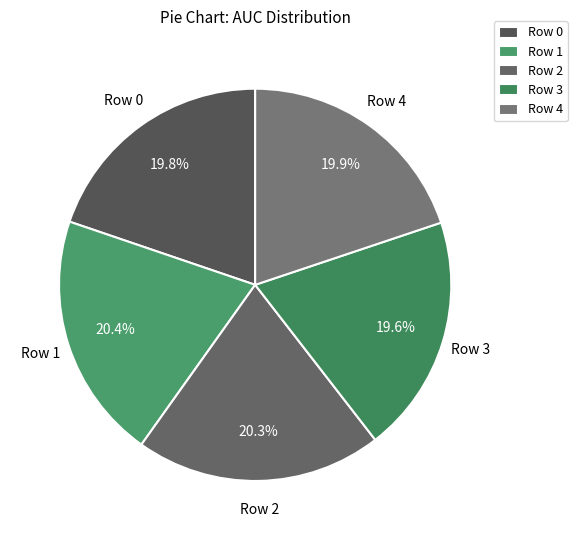

Combined, what portion of the pie is Row 0 and Row 2?

40.1%